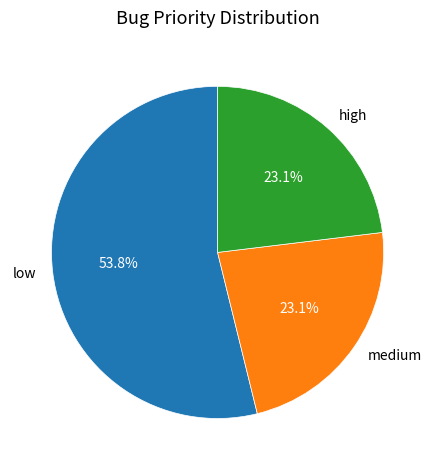

Which category has the biggest portion of the pie?

low